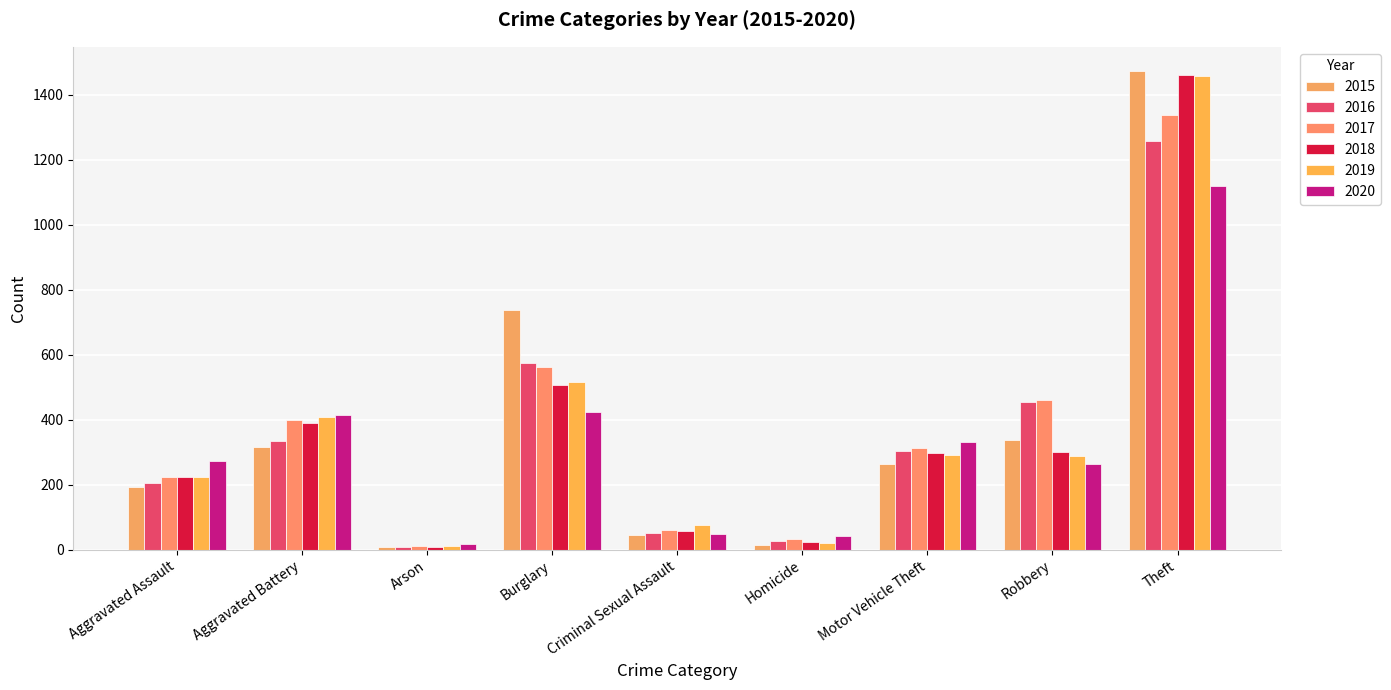

Between Burglary and Arson, which is larger?

Burglary